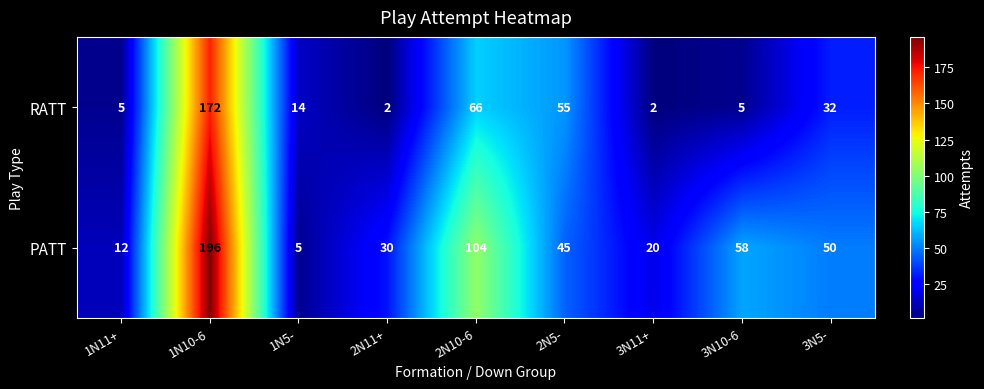

Rank the series by their average value, from lowest to highest.

RATT, PATT